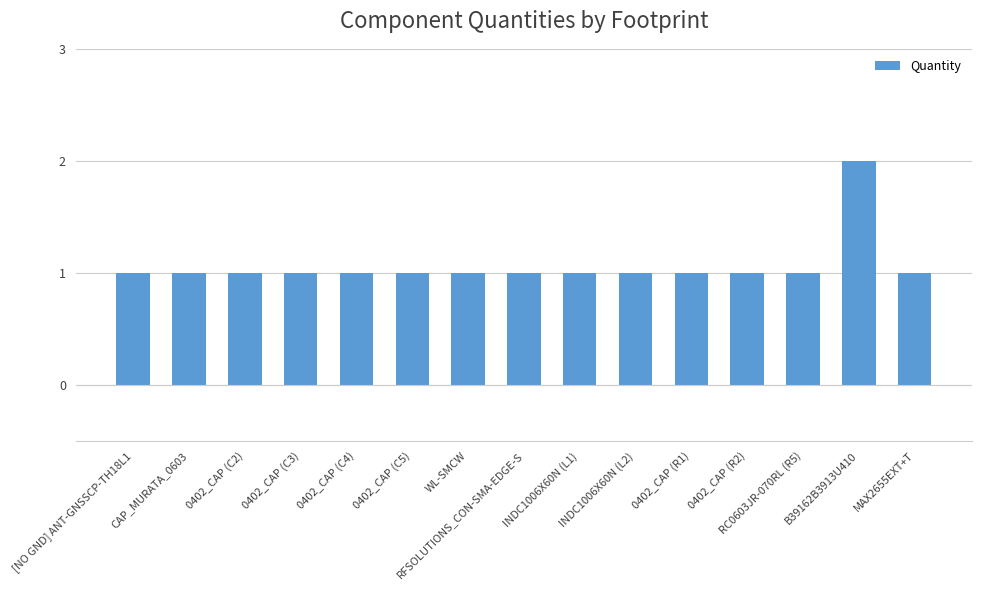

At which category does the chart reach its peak across all series?

B39162B3913U410